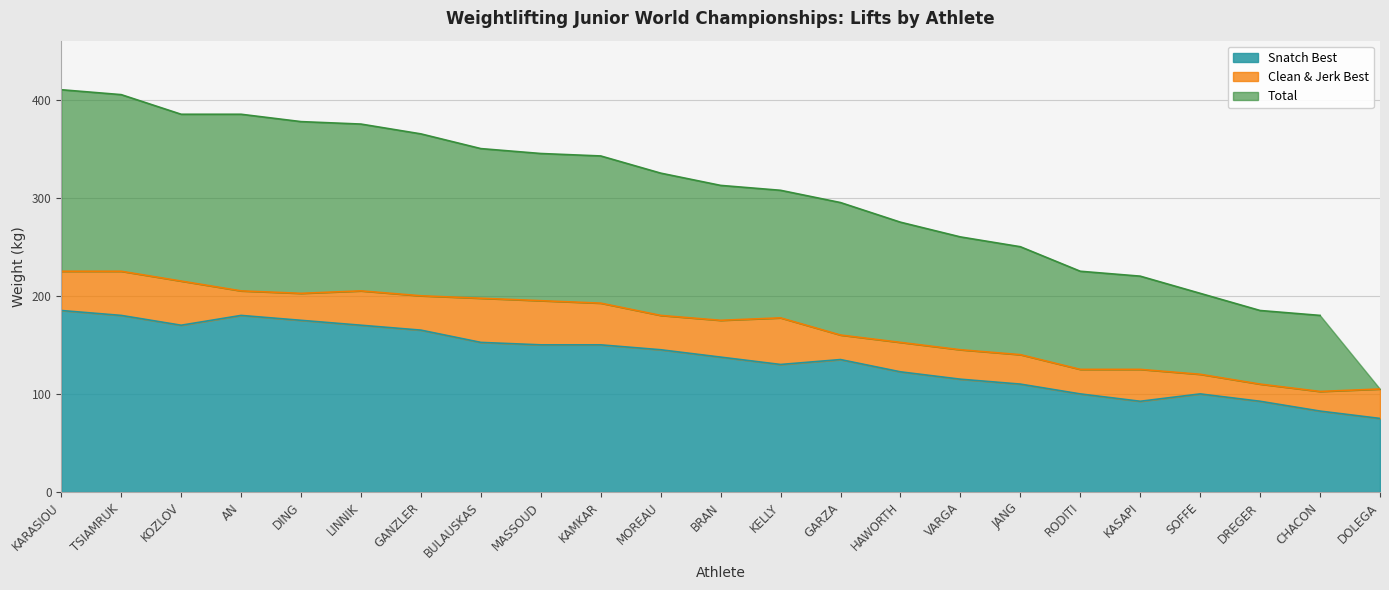

What is the label of the 1st point from the right?

DOLEGA